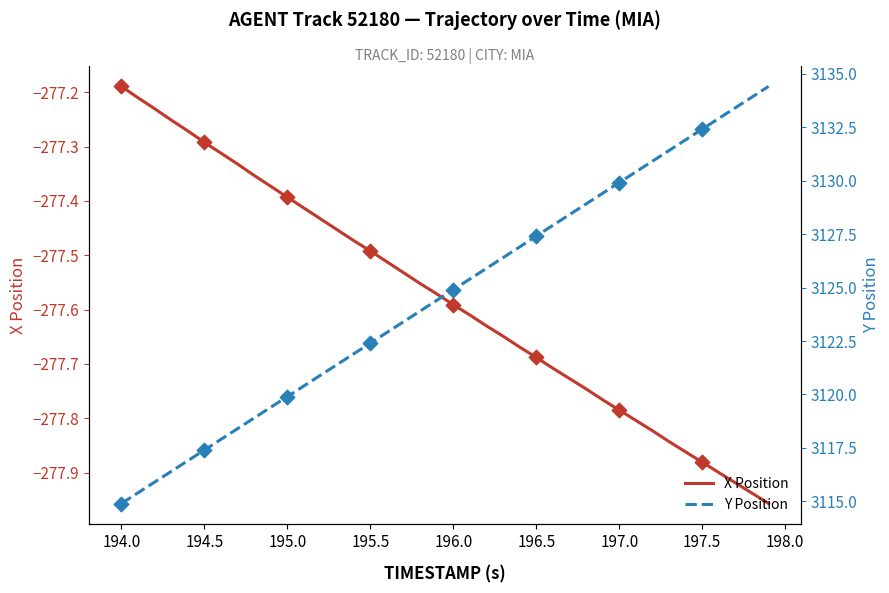

Which series reaches the maximum Y coordinate?

Y Position